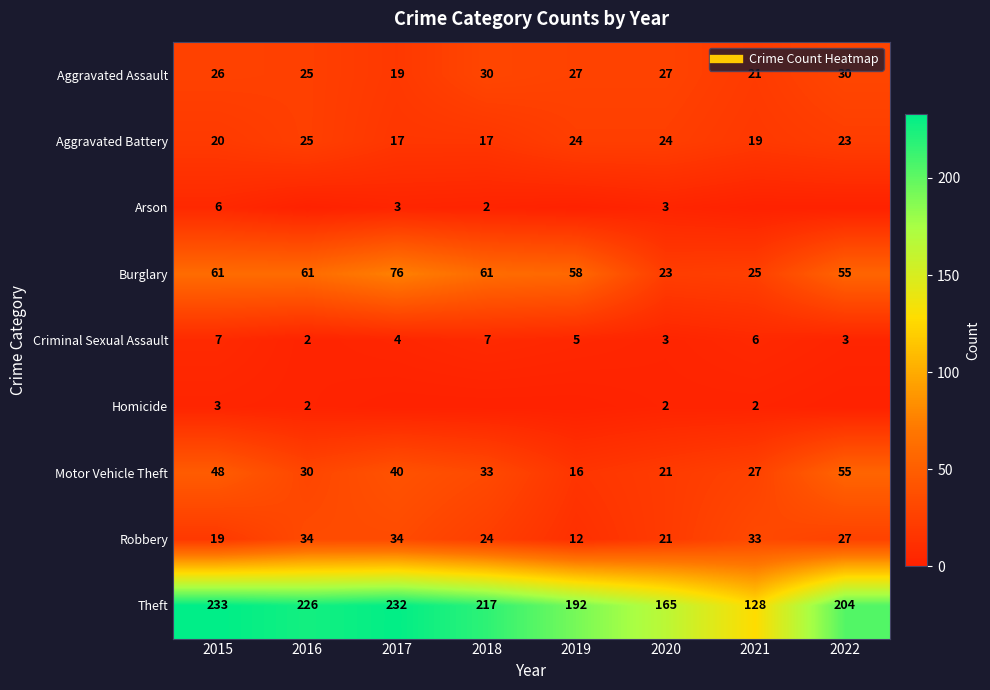

At how many categories does at least one series exceed 68?

8